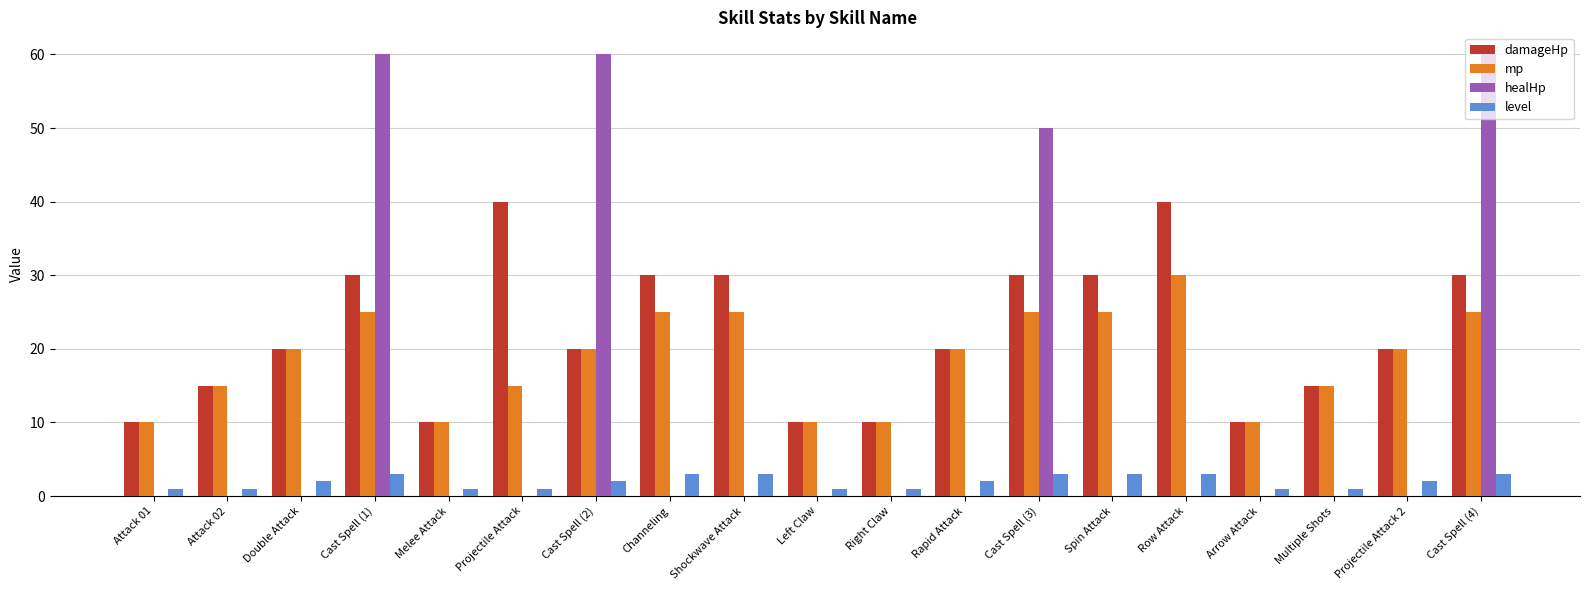

What is the highest value of the damageHp series?

40